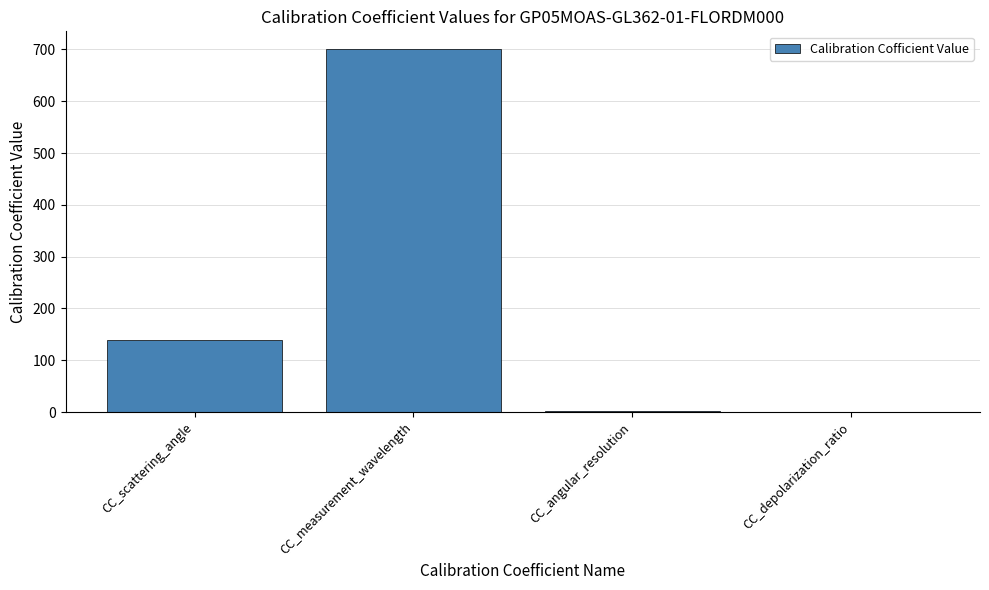

The chart shows a value of 1184.8 at CC_measurement_wavelength. True or false?

False